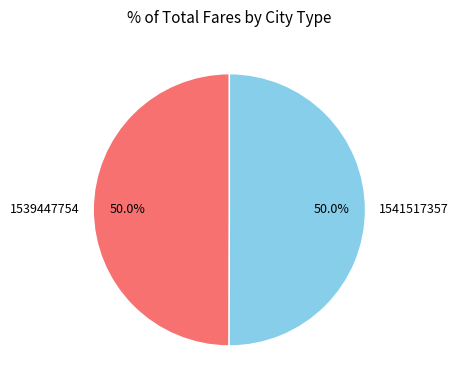

Do 1539447754 and 1541517357 together represent more than half of the pie?

Yes